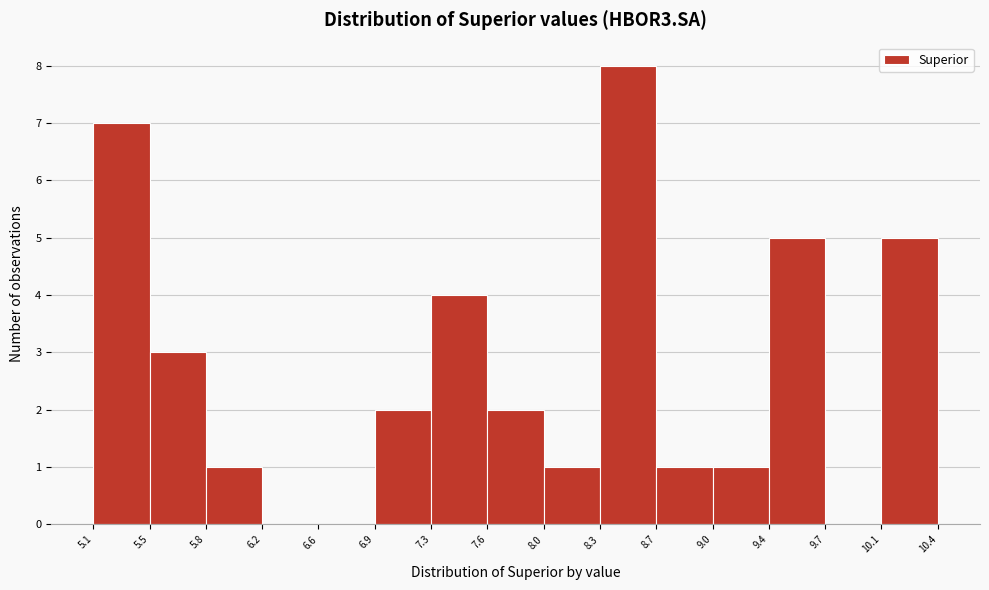

Reading left to right, list every bar in this chart as the range it spans on the x-axis followed by its height. The values are not printed on the chart, so give them approximately, as read against the axis.

5.1 to 5.5: 7
5.5 to 5.8: 3
5.8 to 6.2: 1
6.2 to 6.6: 0
6.6 to 6.9: 0
6.9 to 7.3: 2
7.3 to 7.6: 4
7.6 to 8.0: 2
8.0 to 8.3: 1
8.3 to 8.7: 8
8.7 to 9.0: 1
9.0 to 9.4: 1
9.4 to 9.7: 5
9.7 to 10.1: 0
10.1 to 10.4: 5